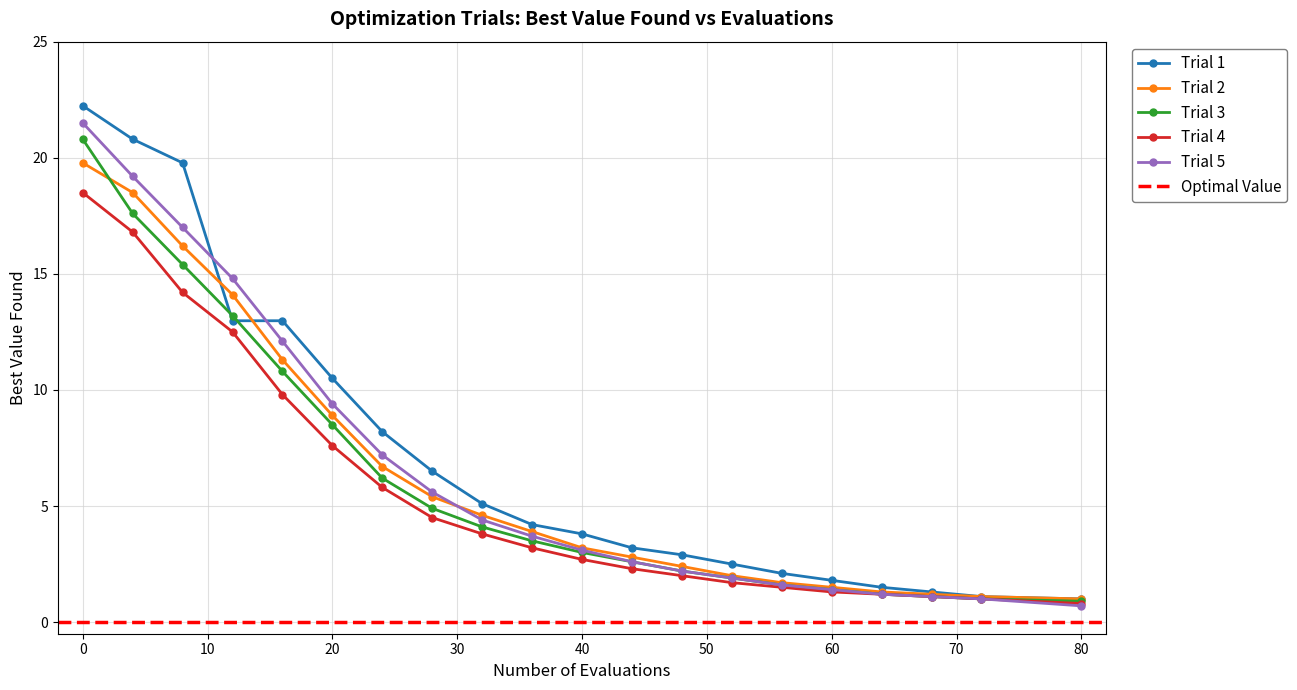

Does the chart have visible grid lines?

Yes